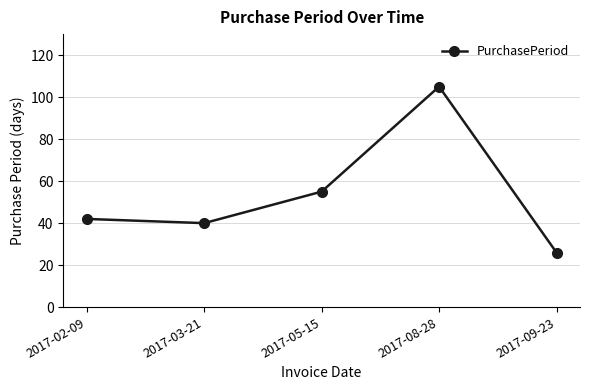

The value at 2017-02-09 is 42. True or false?

True